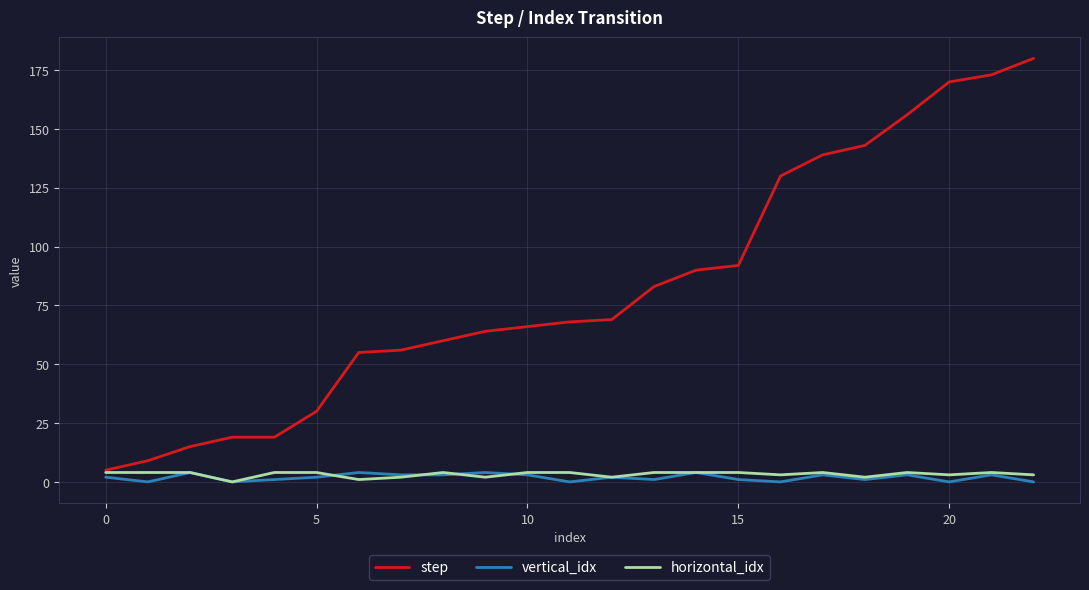

Which series has the largest total across all categories?

step